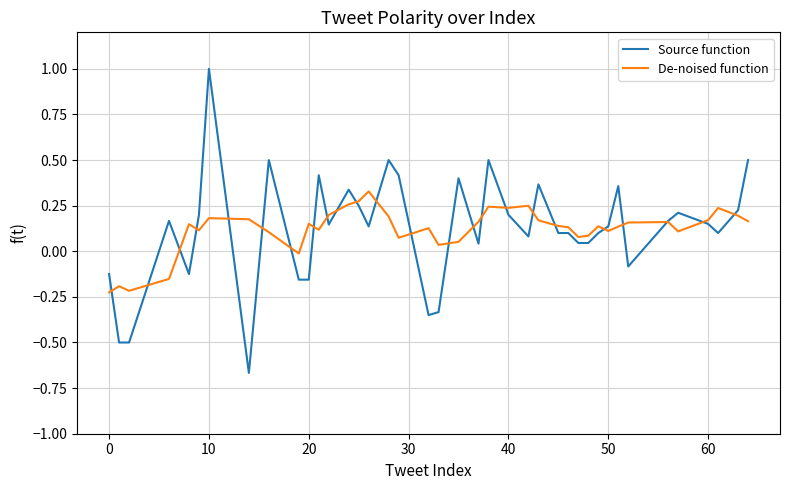

How many lines are shown in the chart?

2